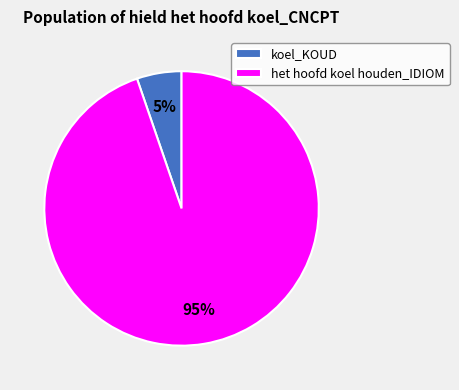

Rank the categories by value from lowest to highest.

koel_KOUD, het hoofd koel houden_IDIOM